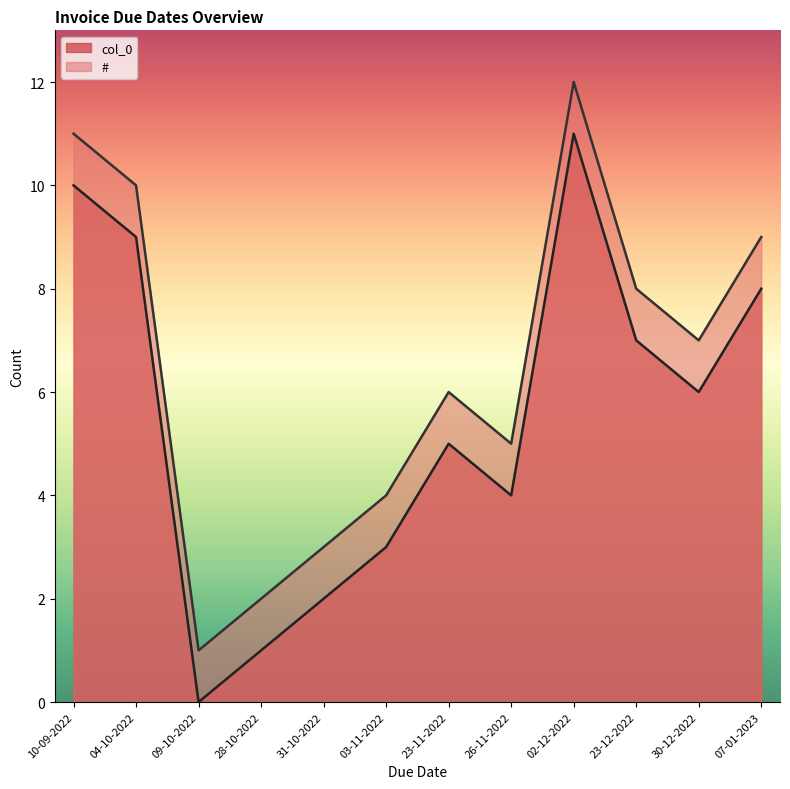

Between 31-10-2022 and 30-12-2022, which series saw the biggest shift?

col_0